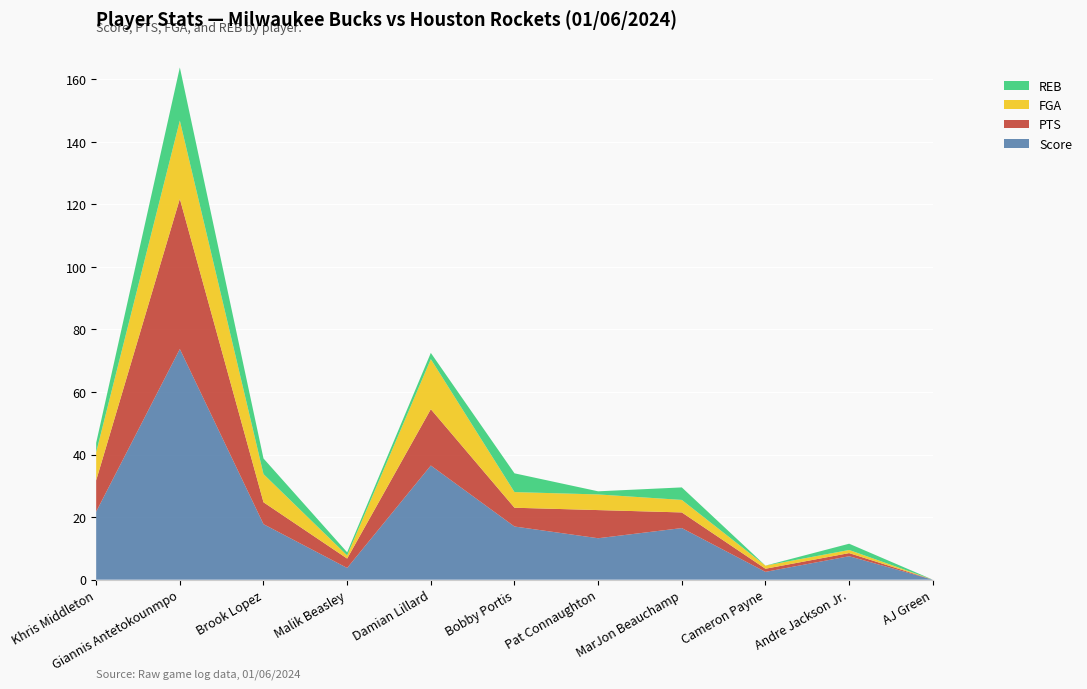

Reading left to right, transcribe all the data shown in this chart.

Score: Khris Middleton=21.8	Giannis Antetokounmpo=73.8	Brook Lopez=17.8	Malik Beasley=3.8	Damian Lillard=36.5	Bobby Portis=17.0	Pat Connaughton=13.2	MarJon Beauchamp=16.5	Cameron Payne=2.5	Andre Jackson Jr.=7.5	AJ Green=0.0
PTS: Khris Middleton=10.0	Giannis Antetokounmpo=48.0	Brook Lopez=7.0	Malik Beasley=3.0	Damian Lillard=18.0	Bobby Portis=6.0	Pat Connaughton=9.0	MarJon Beauchamp=5.0	Cameron Payne=1.0	Andre Jackson Jr.=1.0	AJ Green=0.0
FGA: Khris Middleton=9.0	Giannis Antetokounmpo=25.0	Brook Lopez=9.0	Malik Beasley=1.0	Damian Lillard=16.0	Bobby Portis=5.0	Pat Connaughton=5.0	MarJon Beauchamp=4.0	Cameron Payne=1.0	Andre Jackson Jr.=1.0	AJ Green=0.0
REB: Khris Middleton=3.0	Giannis Antetokounmpo=17.0	Brook Lopez=5.0	Malik Beasley=1.0	Damian Lillard=2.0	Bobby Portis=6.0	Pat Connaughton=1.0	MarJon Beauchamp=4.0	Cameron Payne=0.0	Andre Jackson Jr.=2.0	AJ Green=0.0